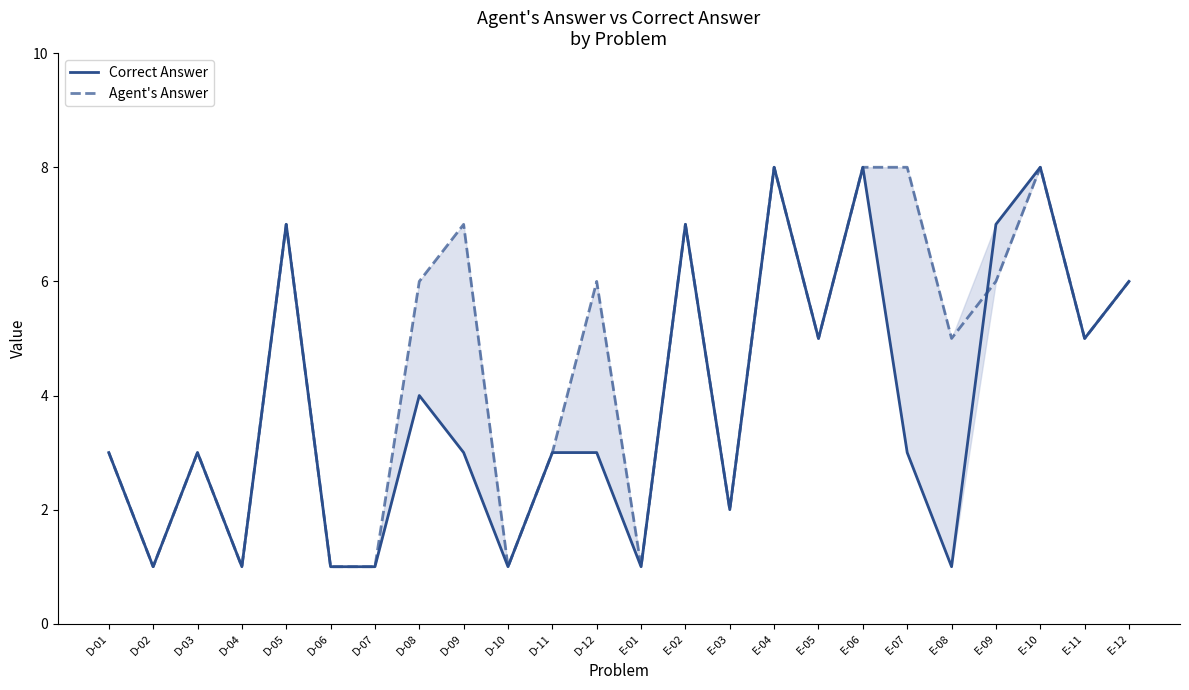

What is the total value across all series at E-12?

12